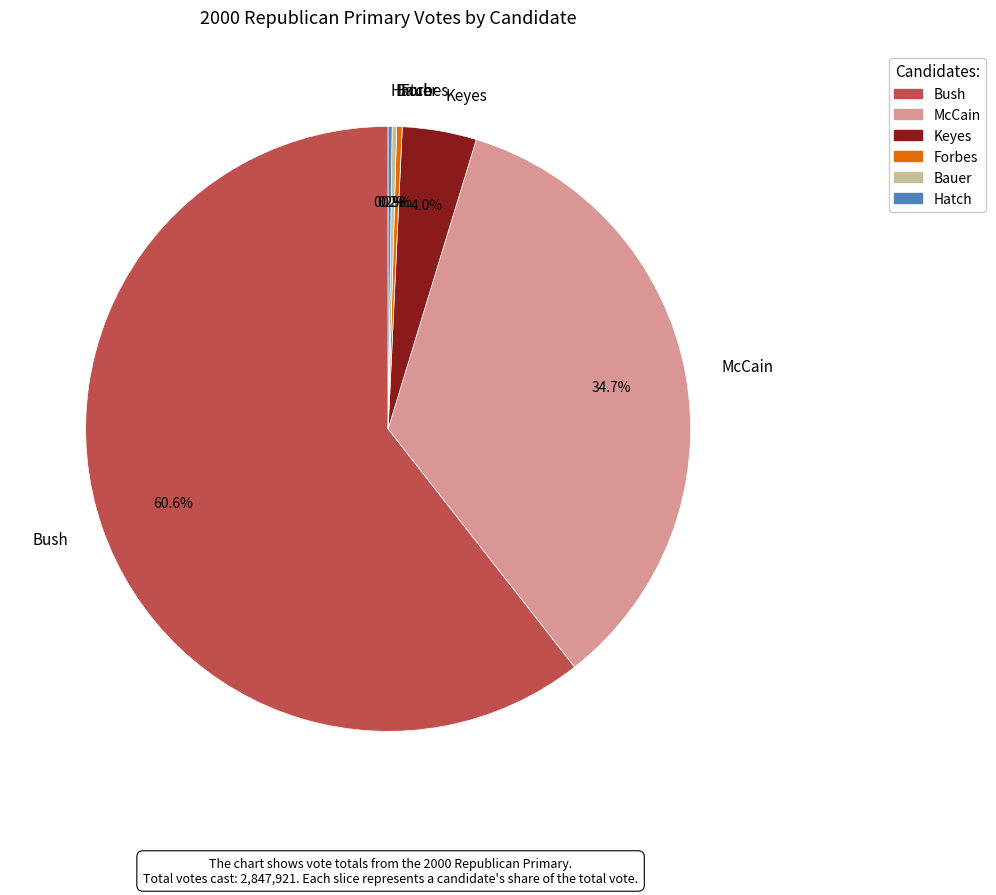

Is the sum of McCain and Bush greater than half?

Yes